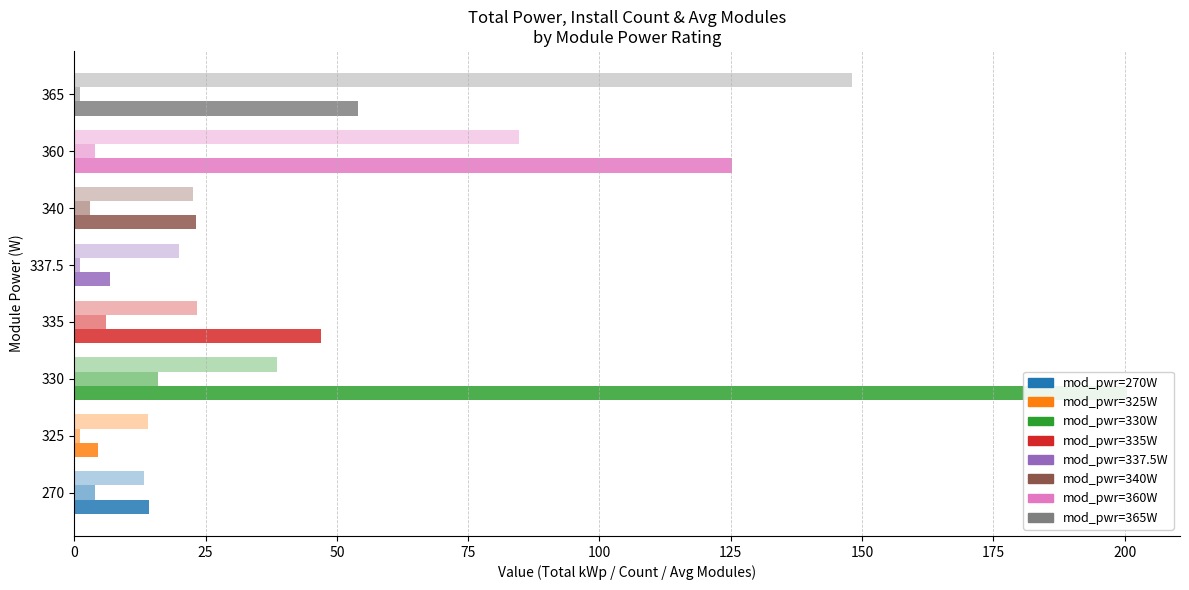

The value of Total Power (kWp) at 330 is 360.0. True or false?

False